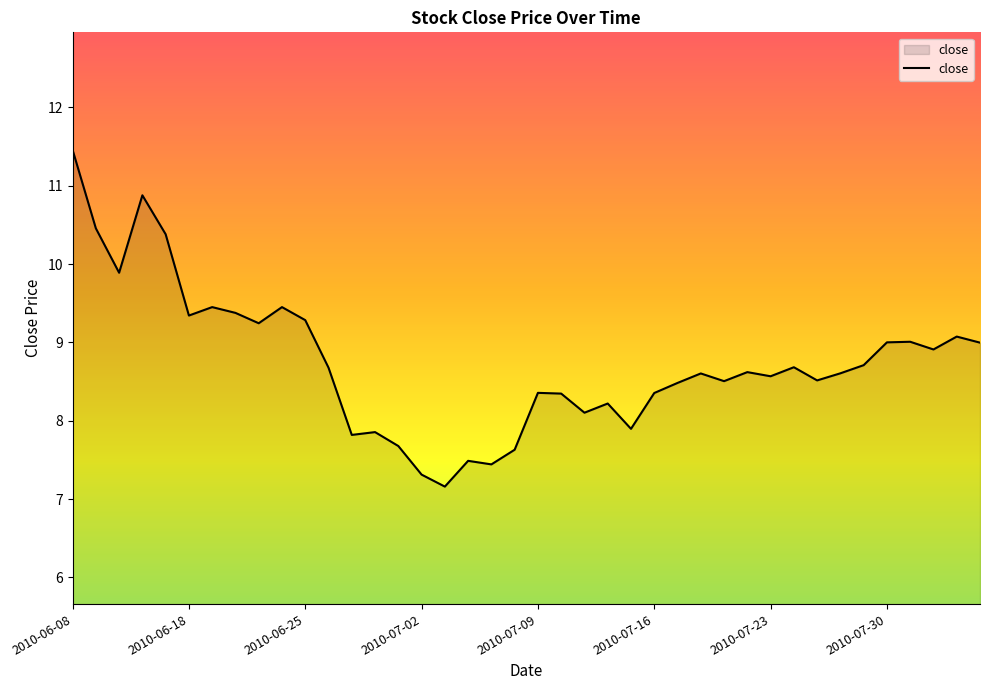

What is the minimum value shown in the chart?

7.2